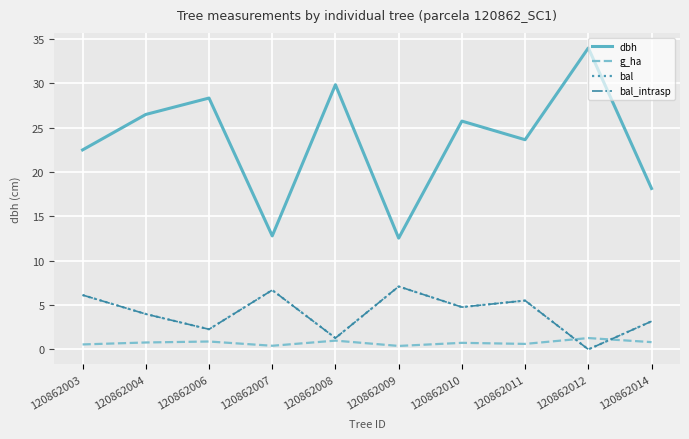

True or false: dbh and g_ha cross at least once.

False